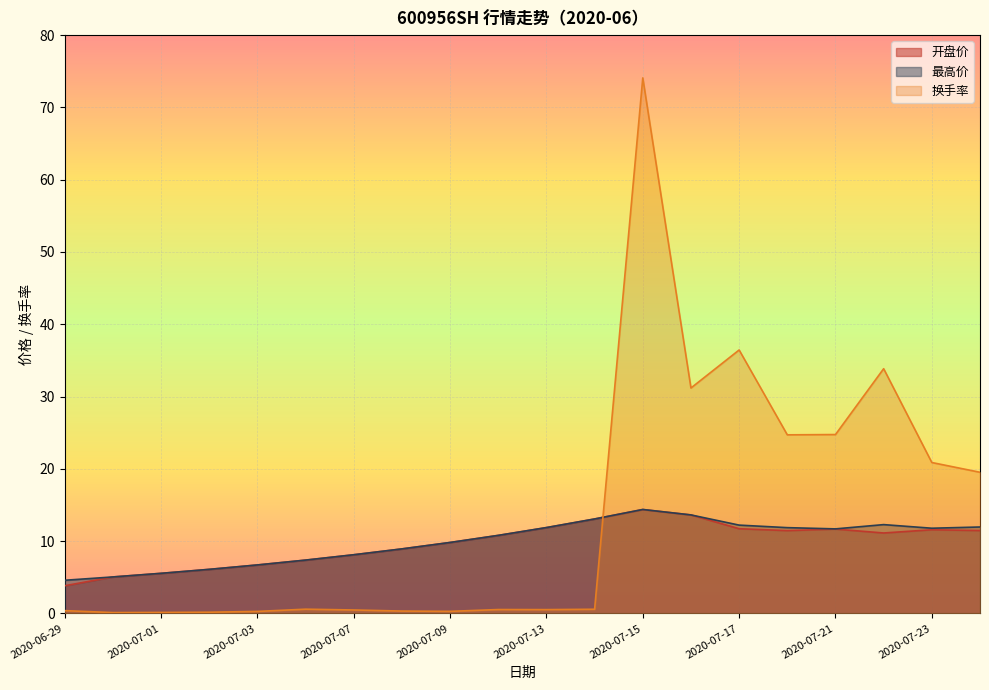

At which category is the sum across all series the highest?

2020-07-15